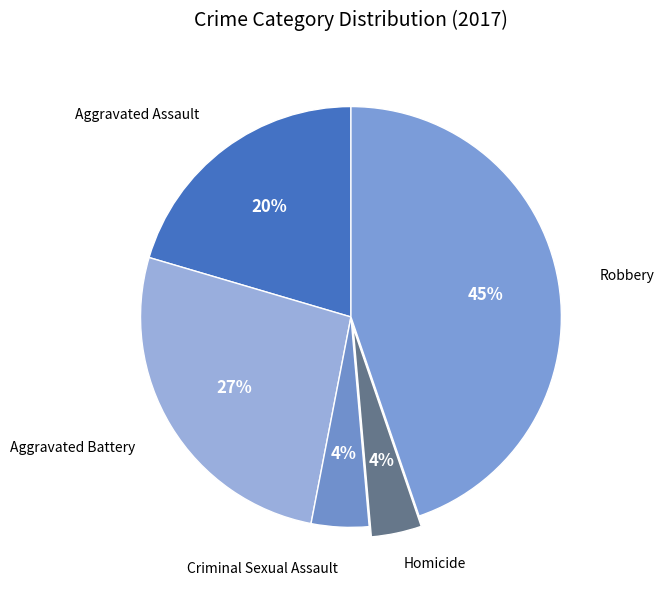

Count the number of slices in the pie.

5